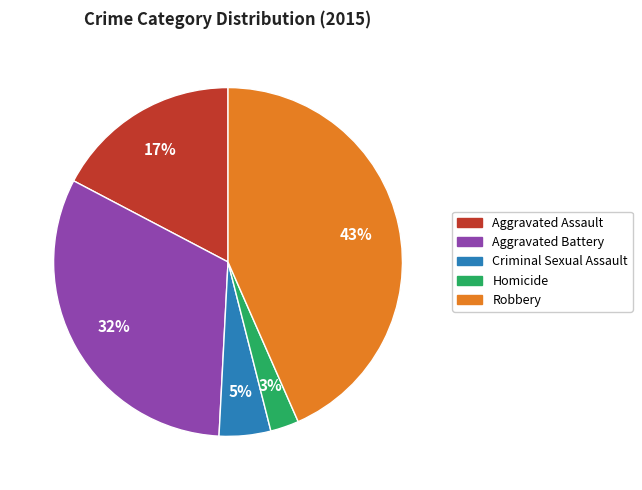

What percentage is the Aggravated Assault slice, to the nearest percent?

17%